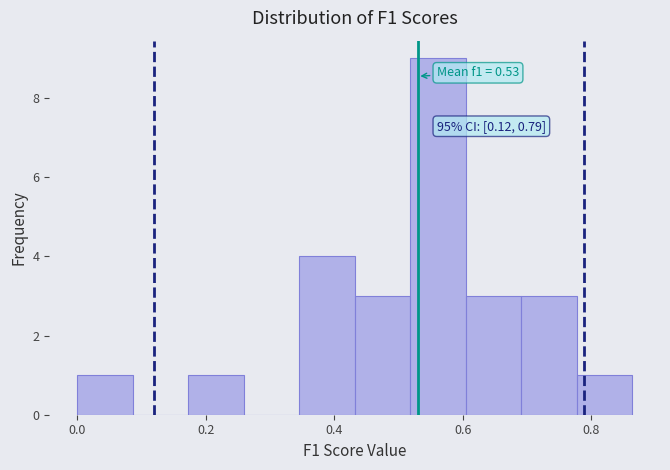

Over which range of the x-axis is the bar tallest?

0.52 to 0.60